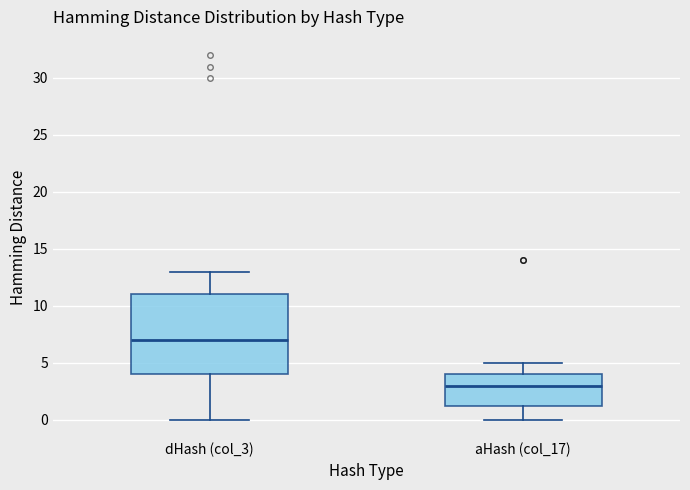

Reading left to right, read every box against the y-axis: the position of its median line, the range the box covers, and the ends of its whiskers. The values are not printed on the chart, so give them approximately, as read against the axis.

dHash (col_3): median 7.0, box 4.0 to 11.0, whiskers 0.0 to 13.0
aHash (col_17): median 3.0, box 1.5 to 4.0, whiskers 0.0 to 5.0